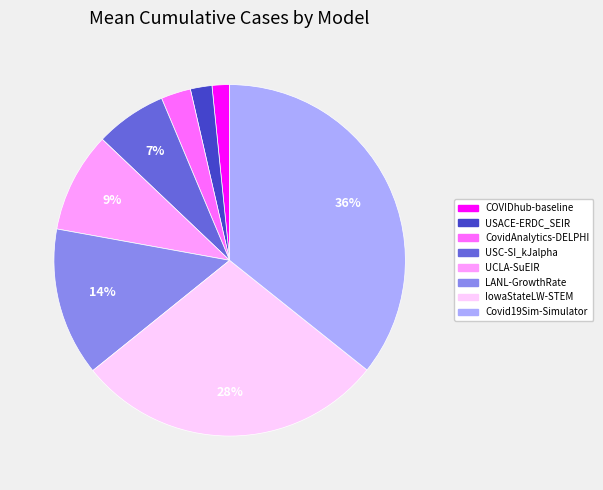

Combined, do IowaStateLW-STEM and LANL-GrowthRate account for over 50%?

No